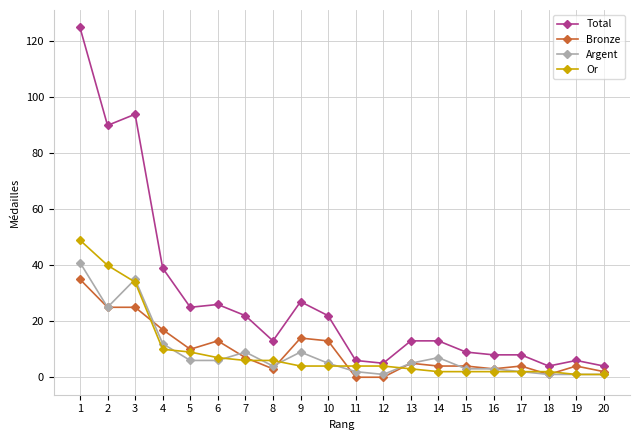

At which category does Total reach its first local peak?

3